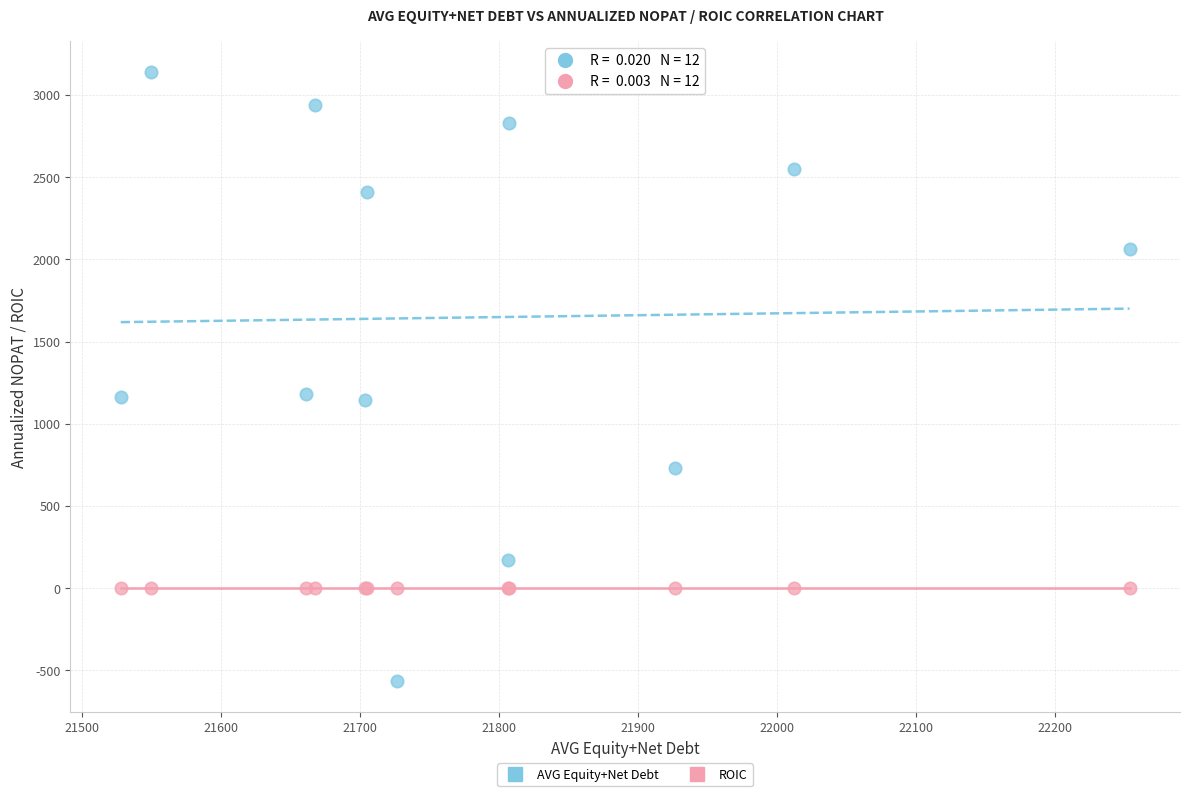

What are all the series names shown in the legend?

AVG Equity+Net Debt, ROIC